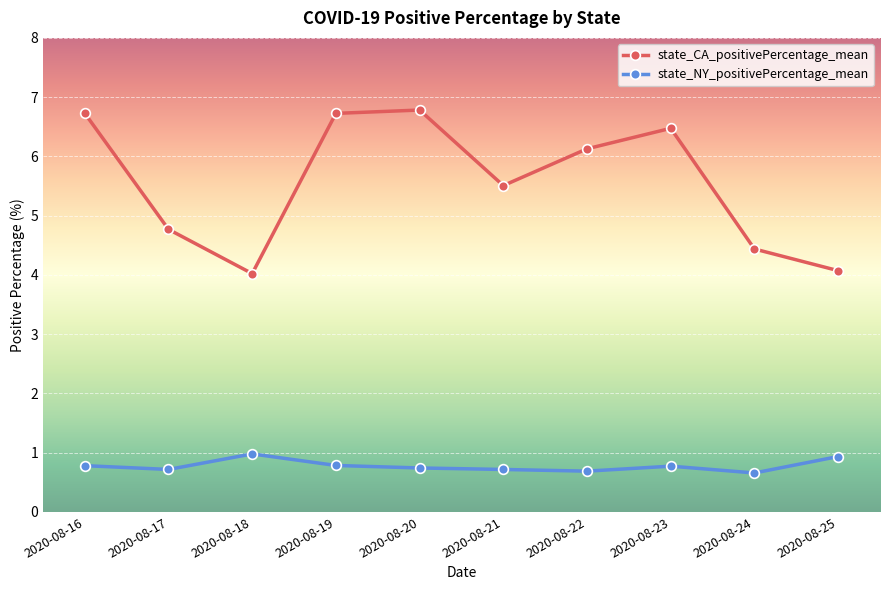

True or false: state_CA_positivePercentage_mean and state_NY_positivePercentage_mean cross at least once.

False